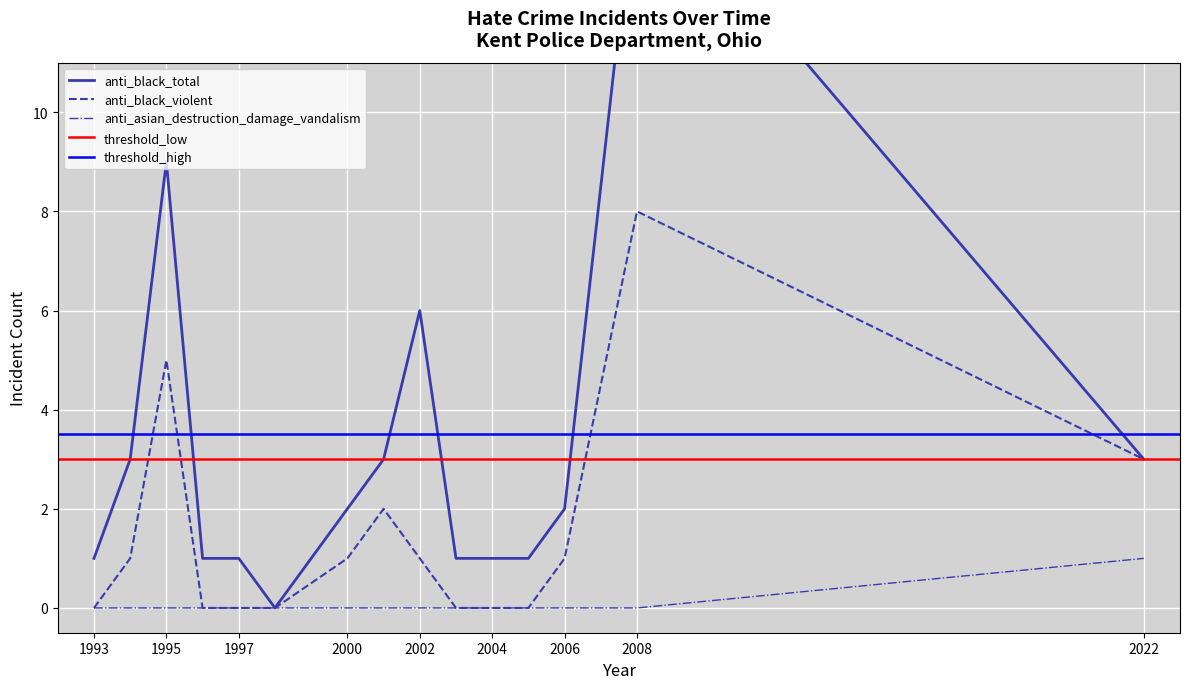

What is the average value of the anti_black_violent series?

1